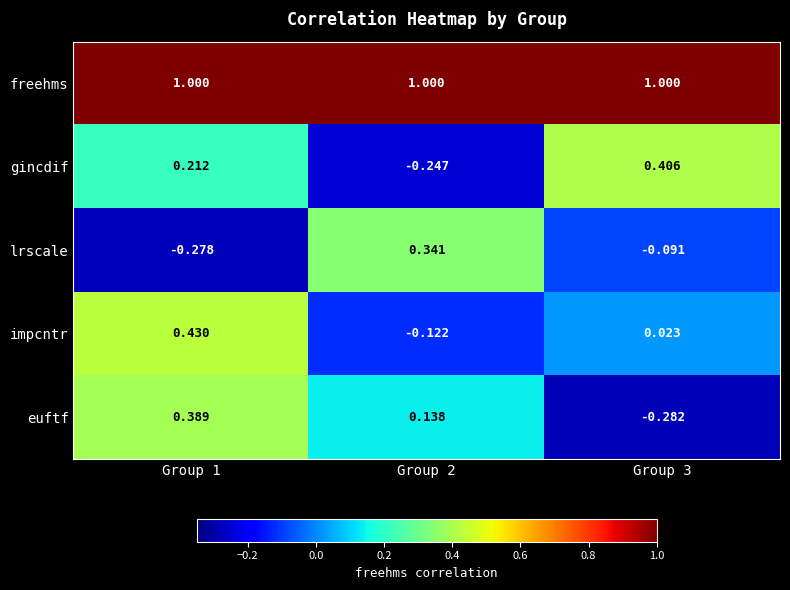

How many distinct data groups are displayed?

5